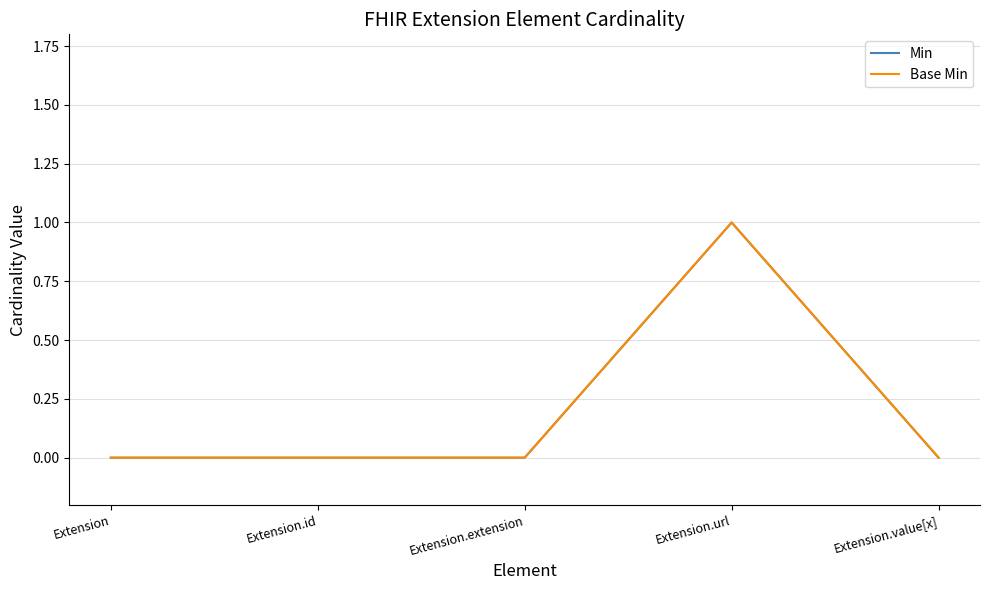

Does the chart have visible grid lines?

Yes